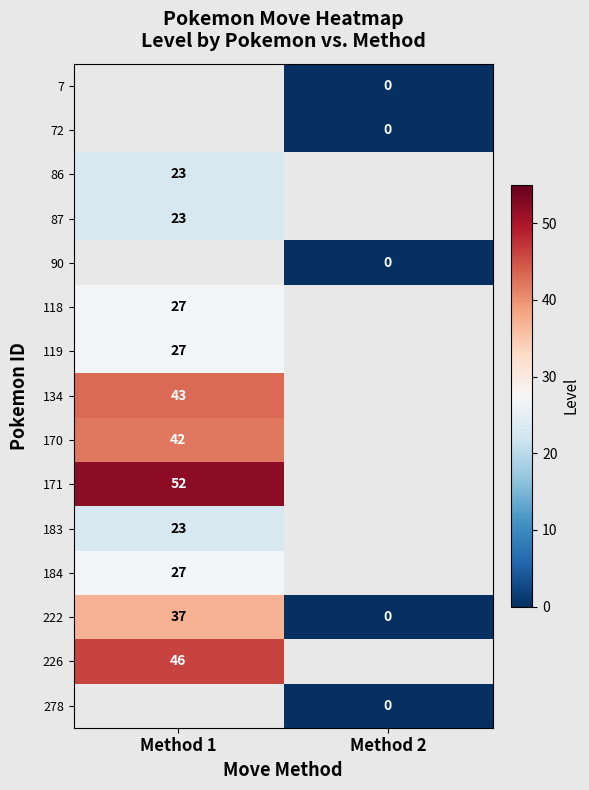

What is the greatest value displayed?

52.0